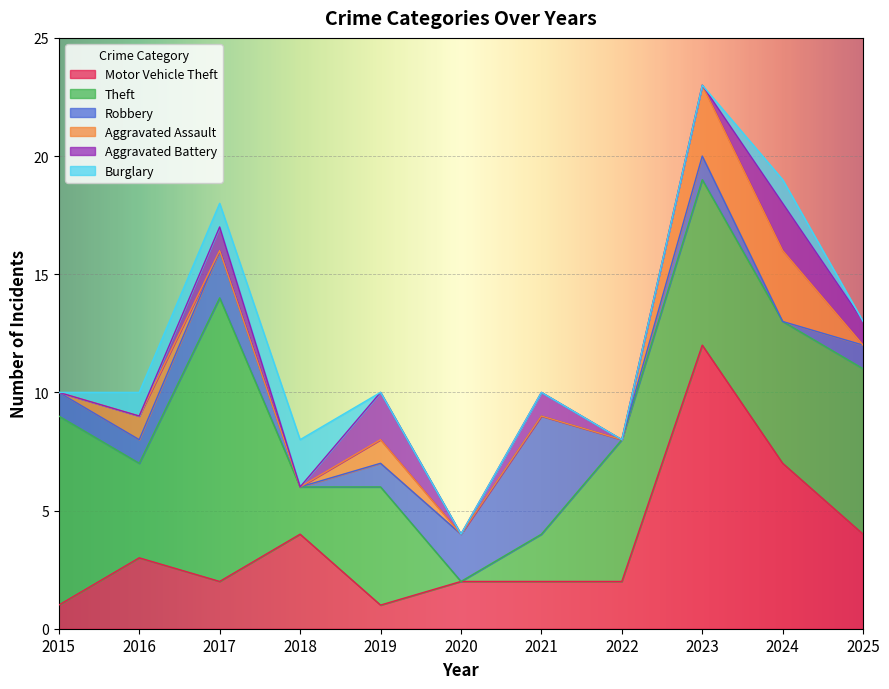

What is the average value of the Aggravated Battery series?

1